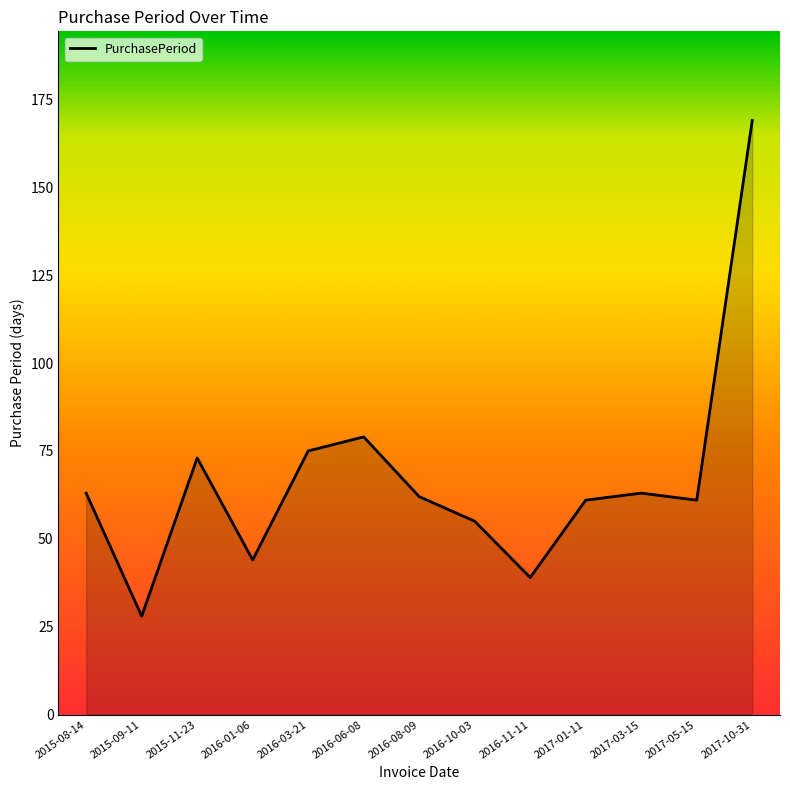

What is the smallest value displayed?

28